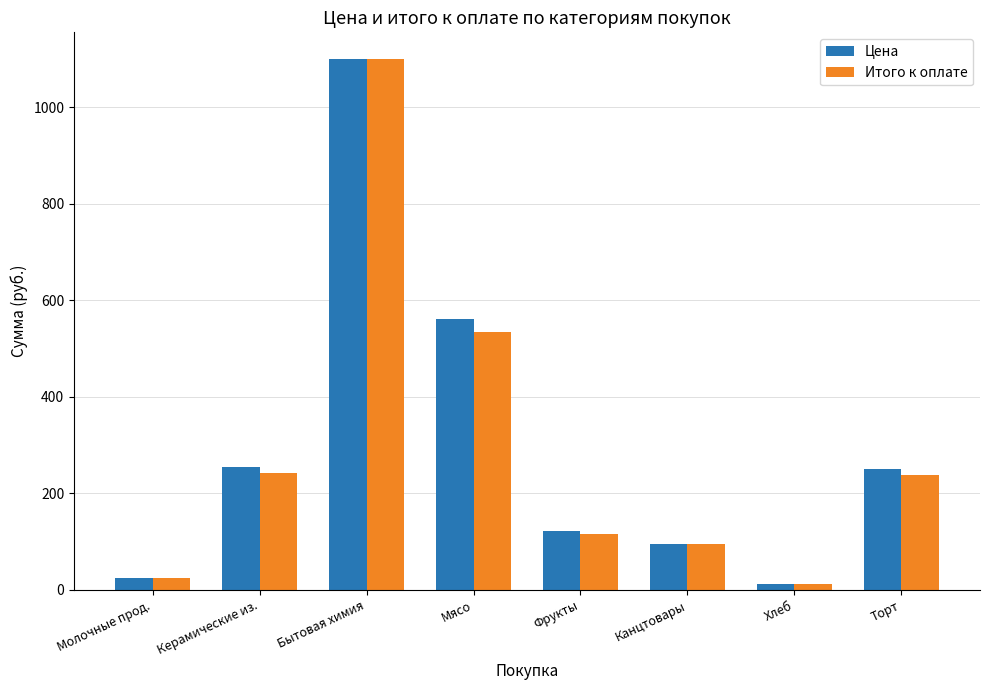

What is the greatest value displayed?

1100.0